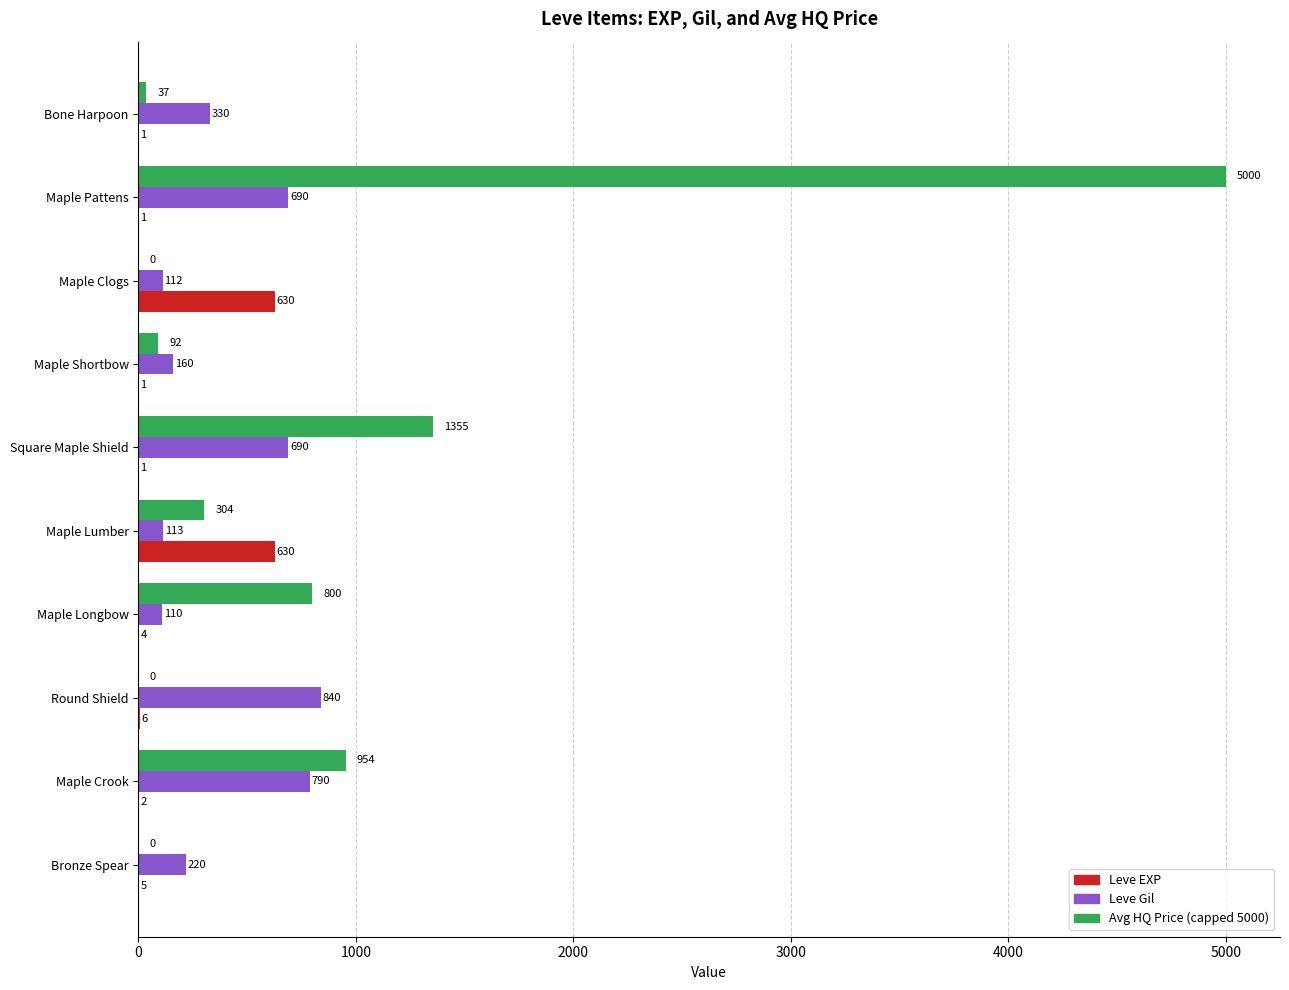

Is the value of Leve Gil at Bronze Spear greater than the value of Leve EXP at Bronze Spear?

Yes